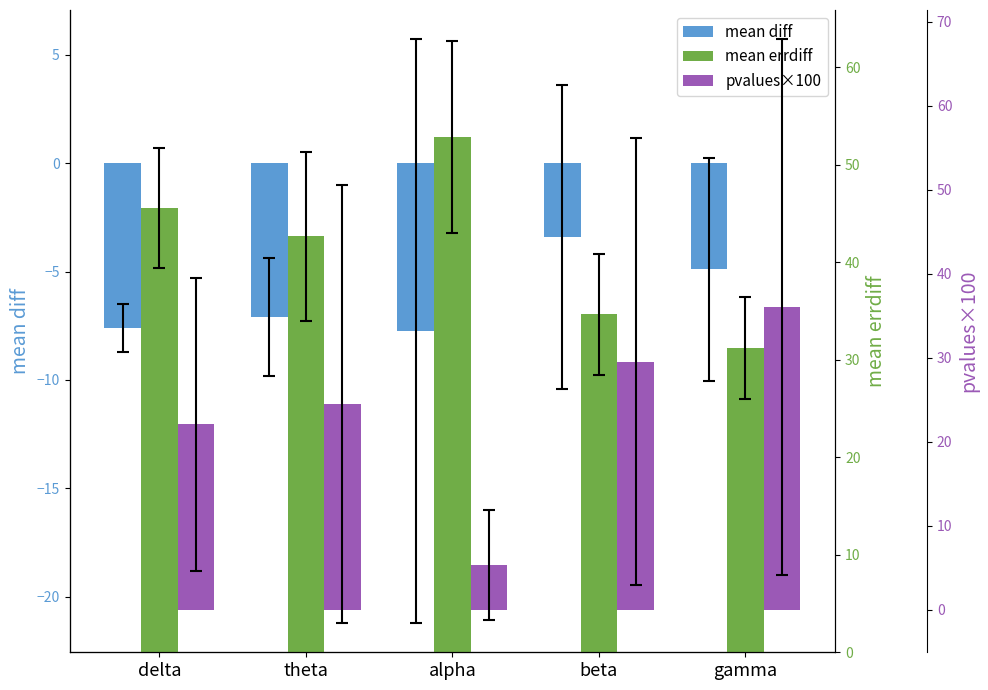

How many categories are shown in the chart?

5